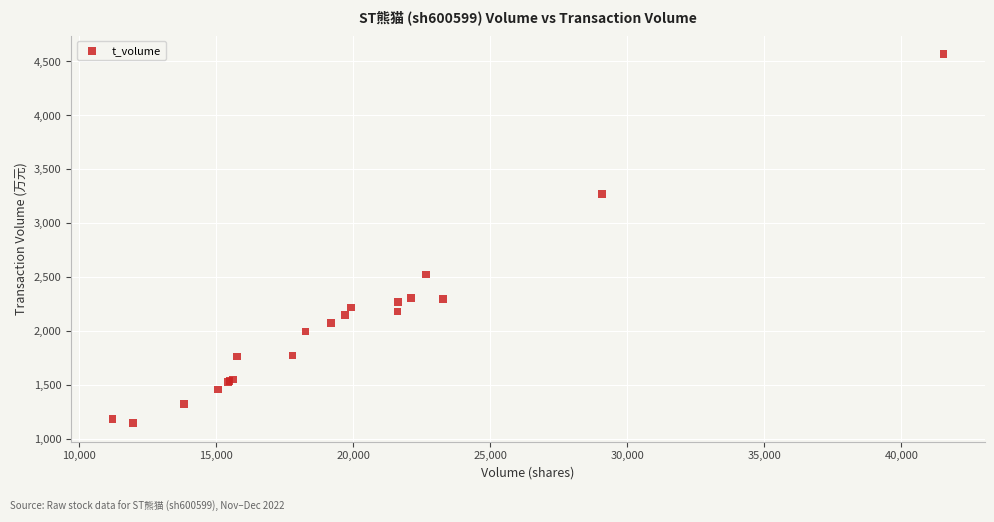

What Y value in the scatter plot is closest to 2857?

2524